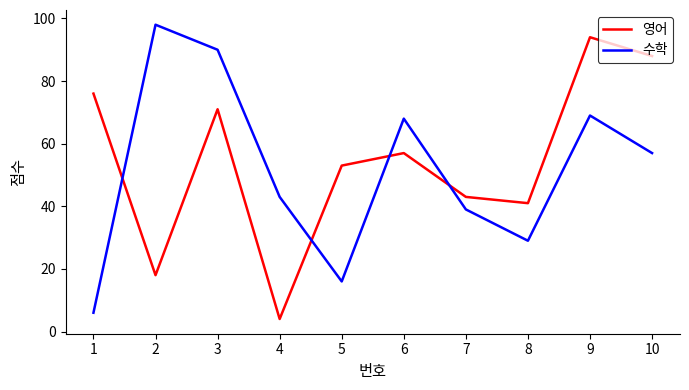

Rank the categories by 영어 value from lowest to highest.

4, 2, 8, 7, 5, 6, 3, 1, 10, 9